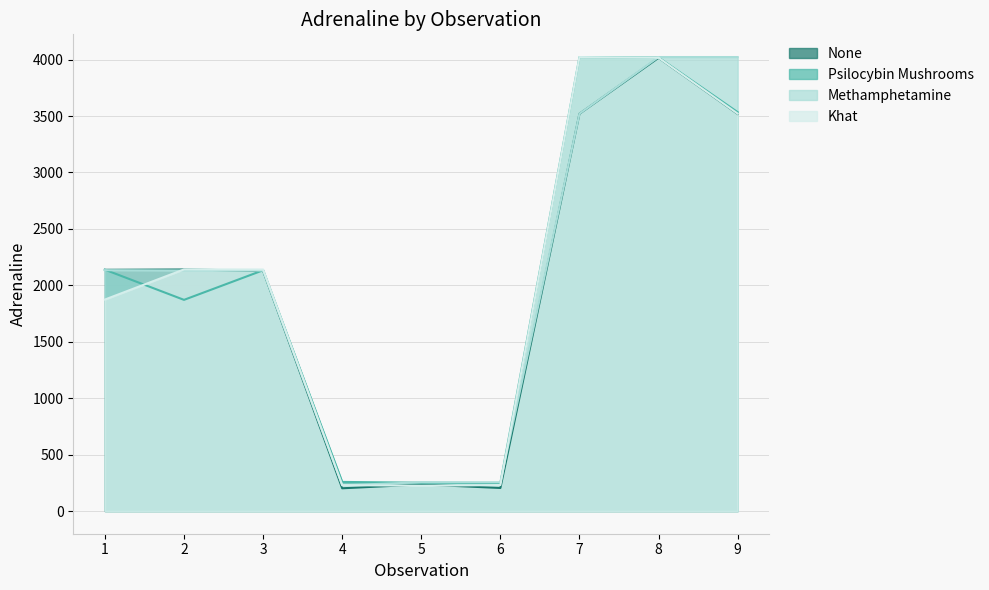

Which series ends up on top after the final intersection of None and Methamphetamine?

Methamphetamine